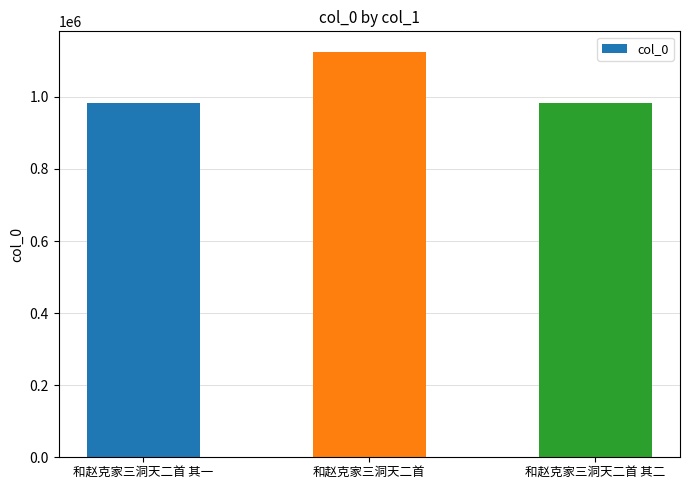

Is it true that the value at 和赵克家三洞天二首 其一 is 983337?

True